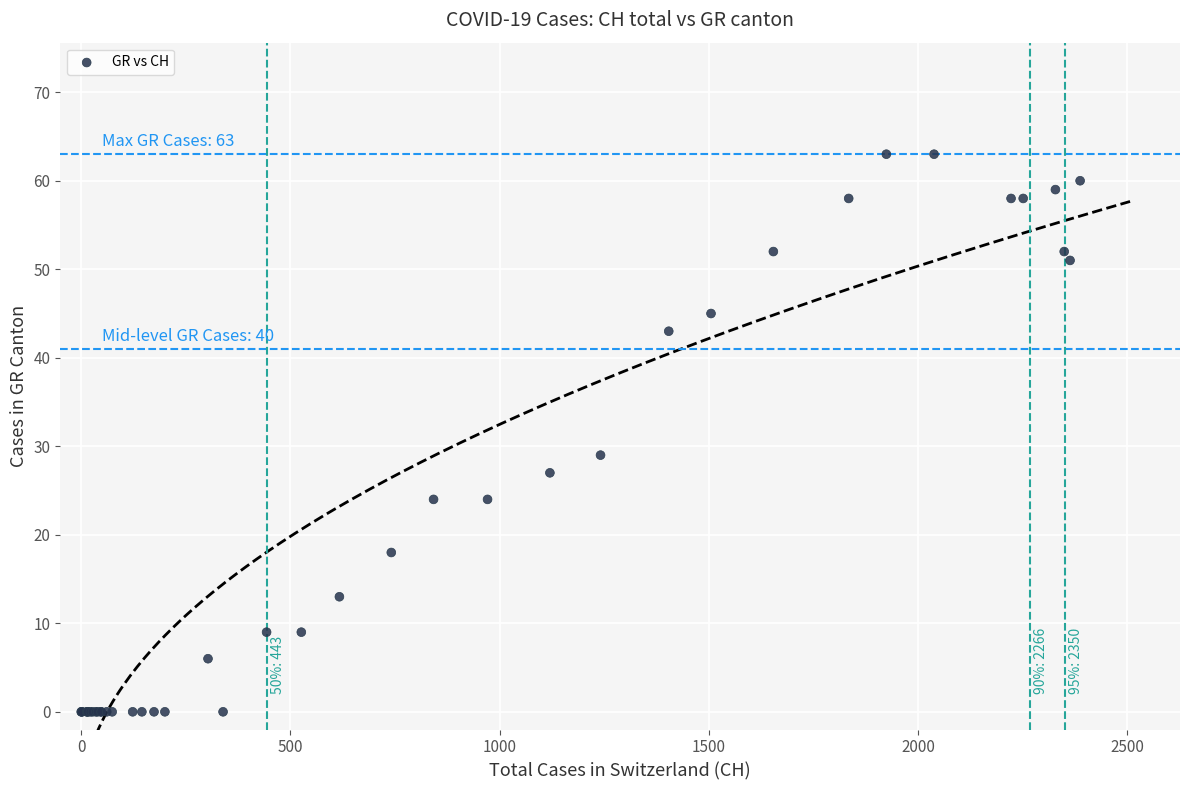

What Y value in the scatter plot is closest to 31?

29